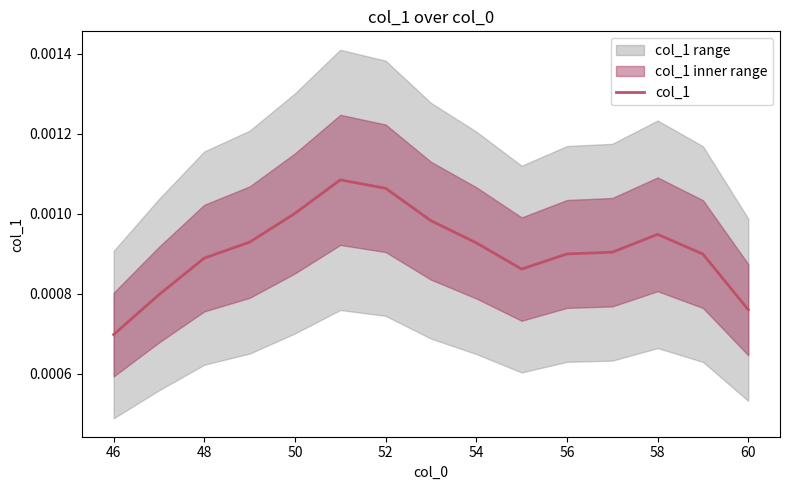

At which label does col_1 reach its minimum?

46